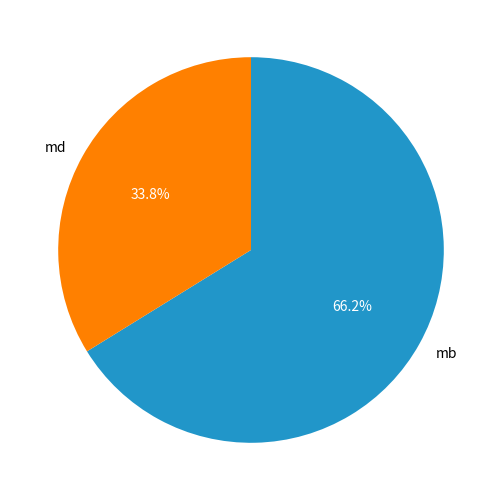

How many segments does this pie chart have?

2